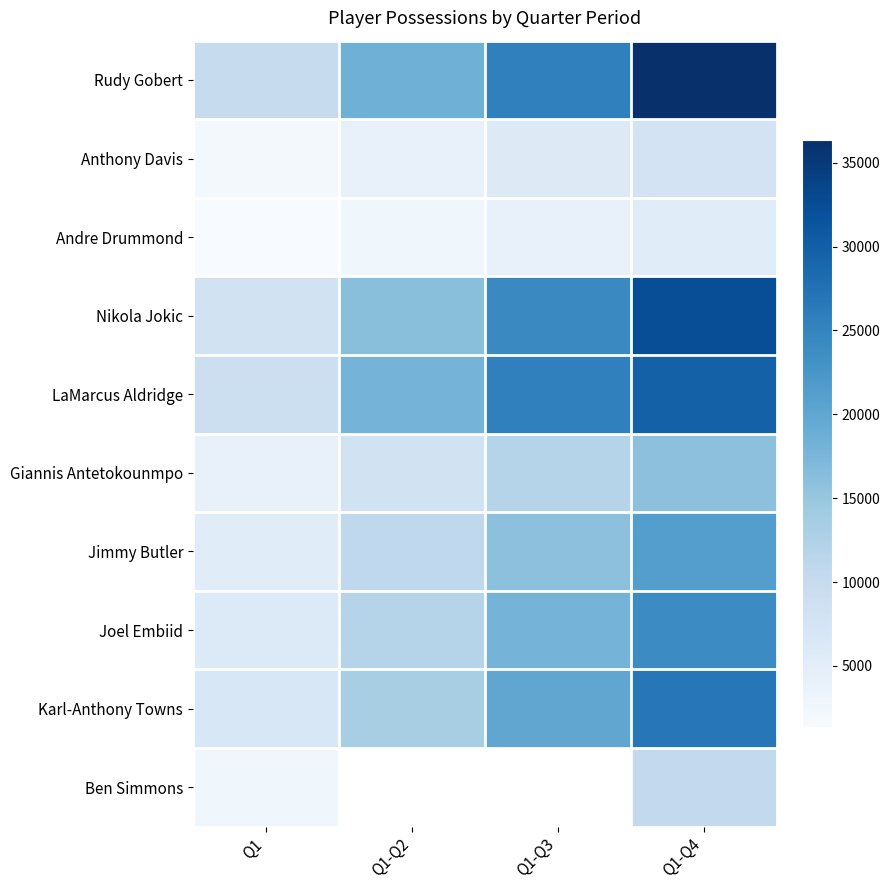

What is the minimum value shown in the chart?

1337.0